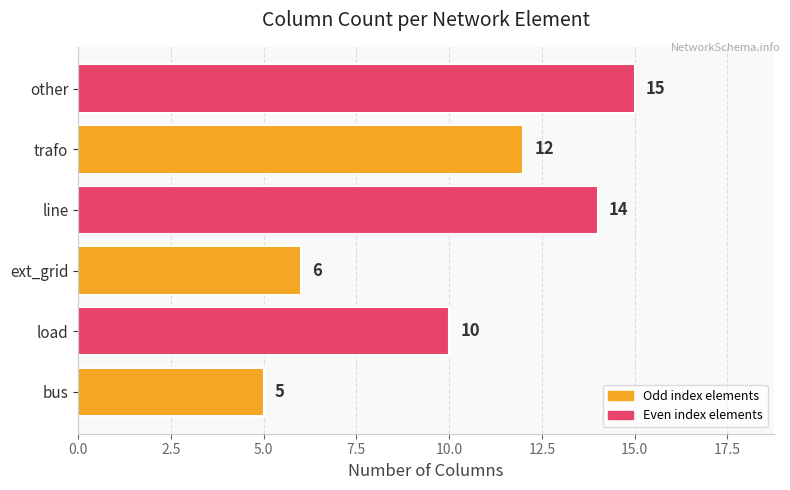

List the labels in order of value, largest first.

other, line, trafo, load, ext_grid, bus